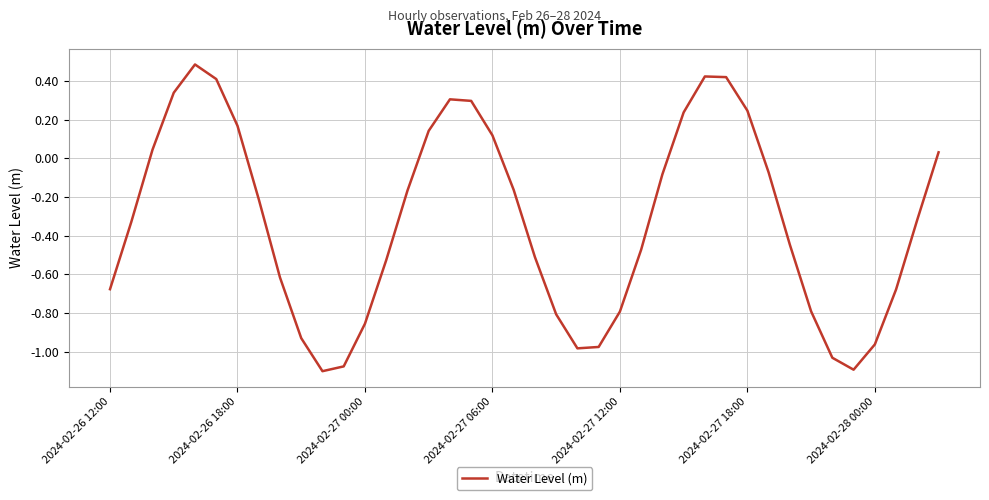

How many values are below zero?

26